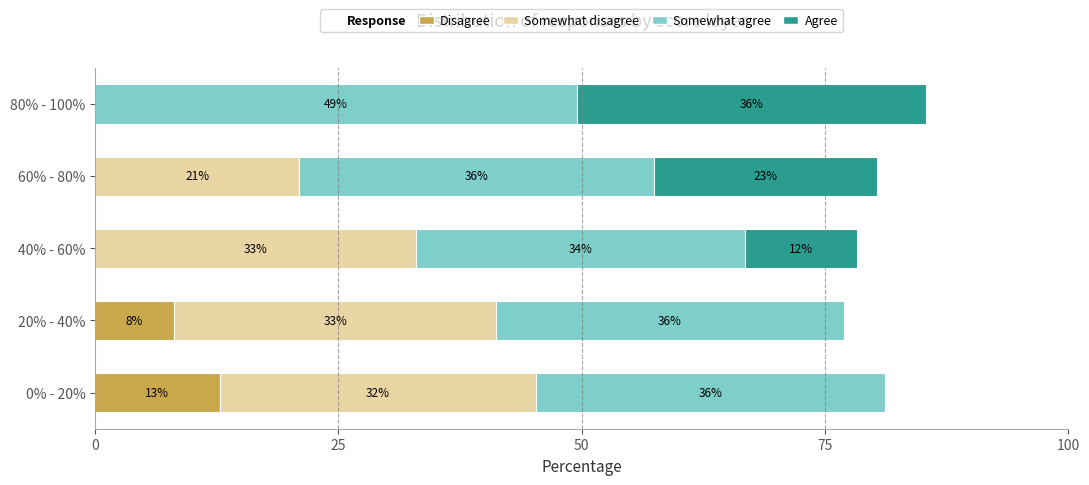

The Disagree series shows 5.8 at 60% - 80%. True or false?

False